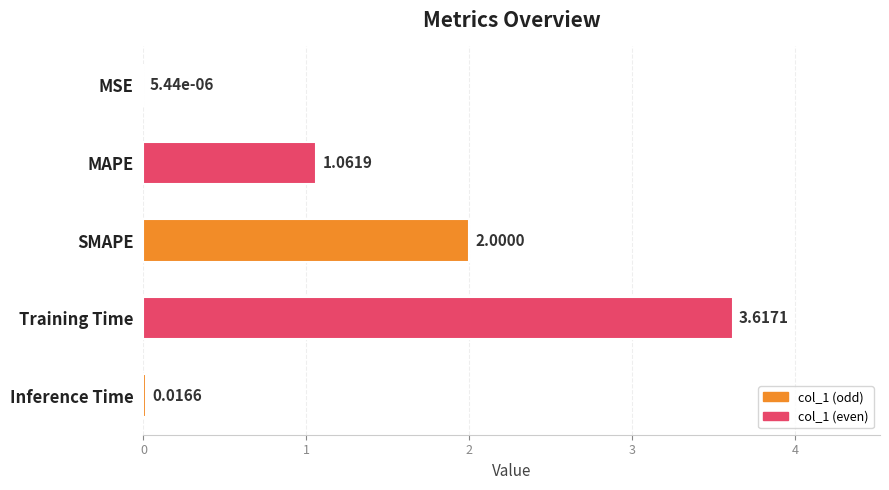

Between MSE and Inference Time, which is larger?

Inference Time